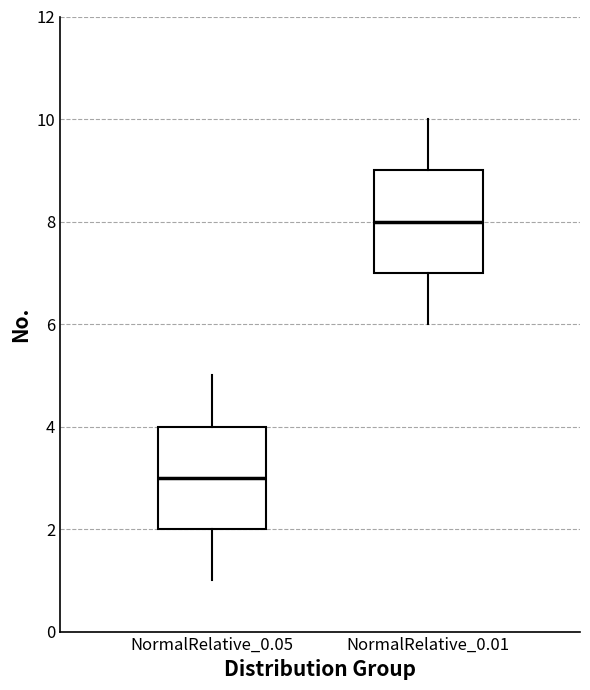

Reading left to right, transcribe this box plot: for each box, give where its median line is, the range the box spans, and where its two whiskers end, as read against the y-axis. The values are not printed on the chart, so give them approximately, as read against the axis.

NormalRelative_0.05: median 3, box 2 to 4, whiskers 1 to 5
NormalRelative_0.01: median 8, box 7 to 9, whiskers 6 to 10